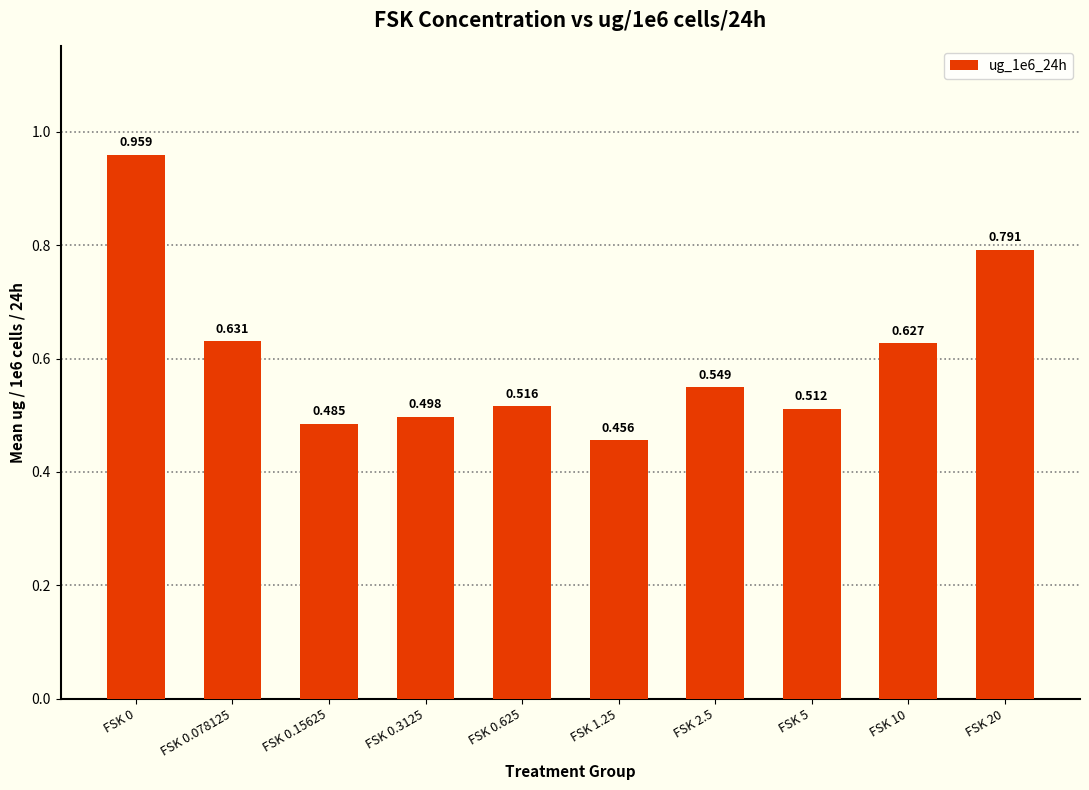

What position from the right is FSK 10?

2